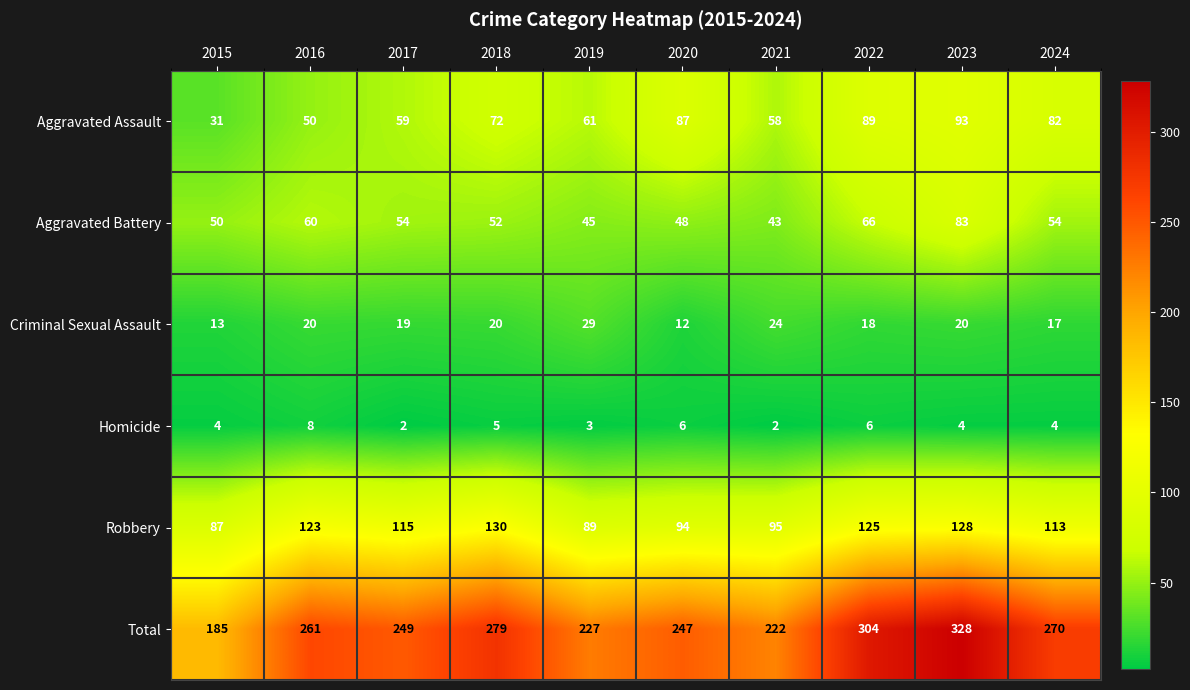

At which category is the sum across all series the highest?

2023